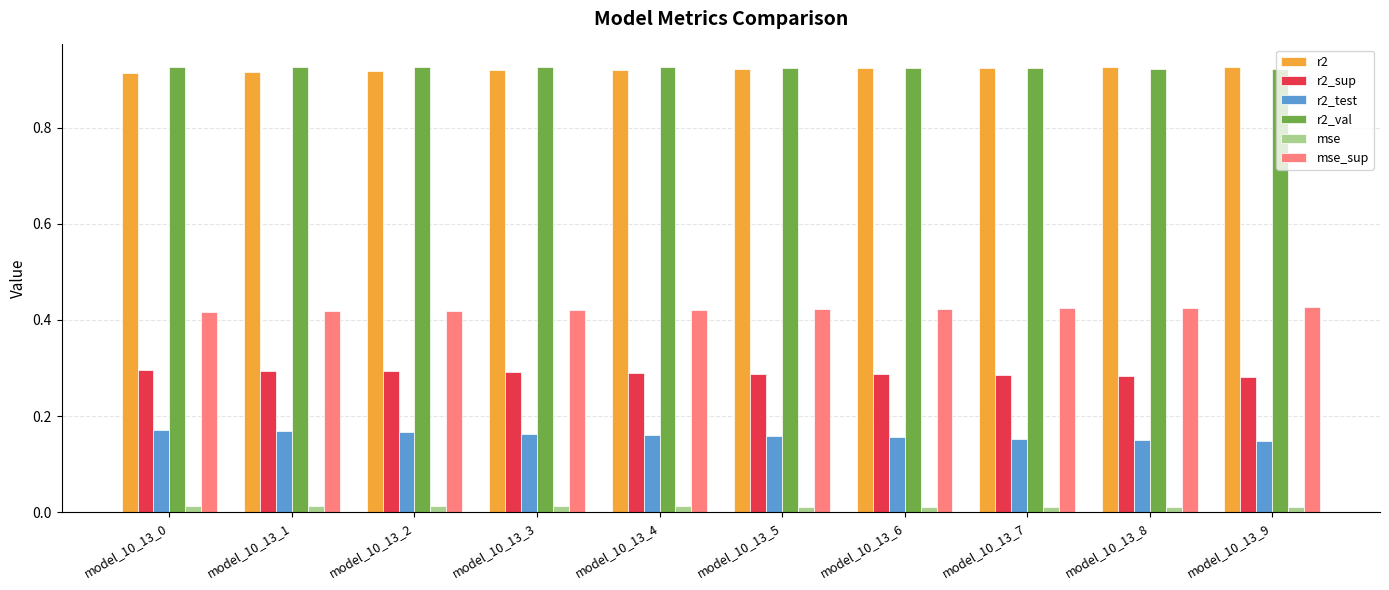

Count the mse values in the range 0 to 1.

10